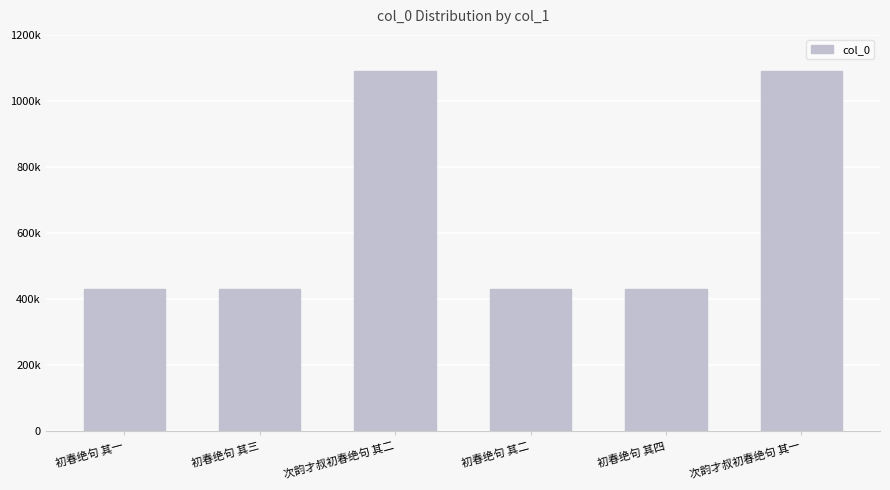

True or false: the data shows 429494 at 初春绝句 其三.

True